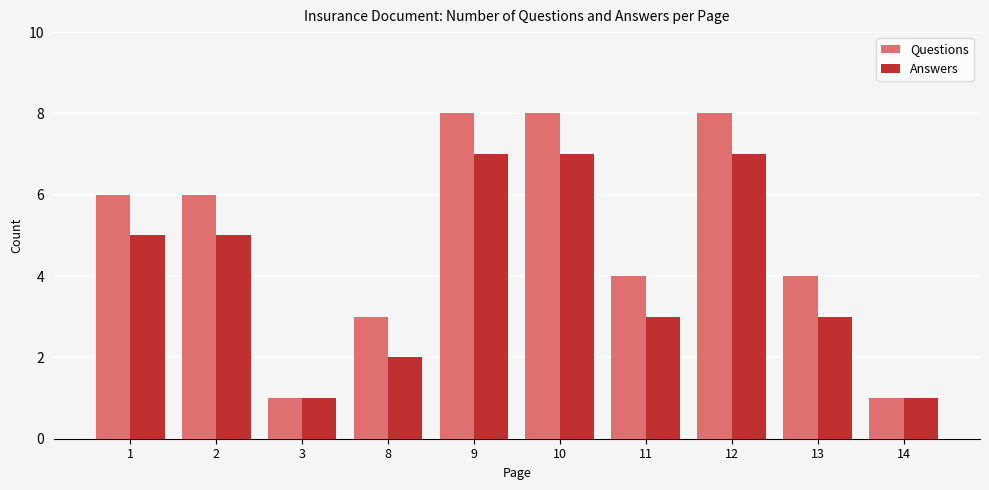

What is the total value across all series at 14?

2